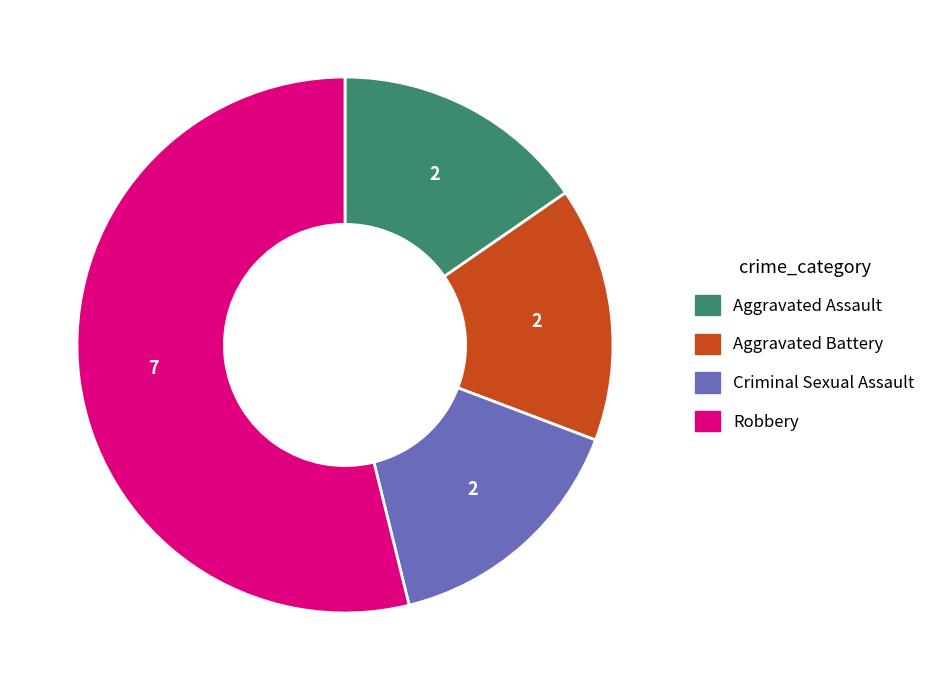

What is the largest slice in the pie chart?

Robbery